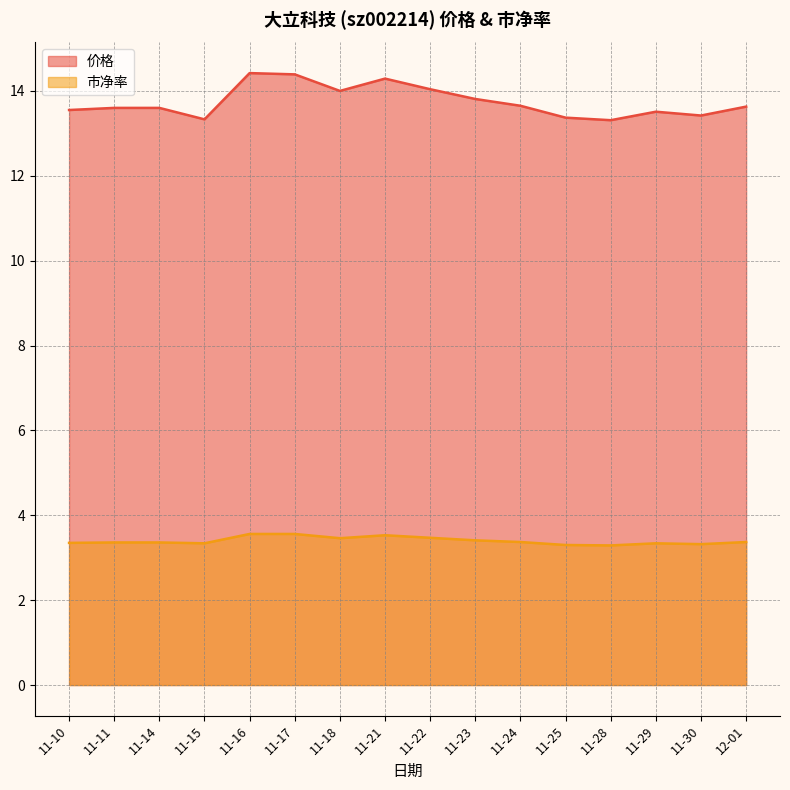

Count the 市净率 values in the range 3 to 4.

16